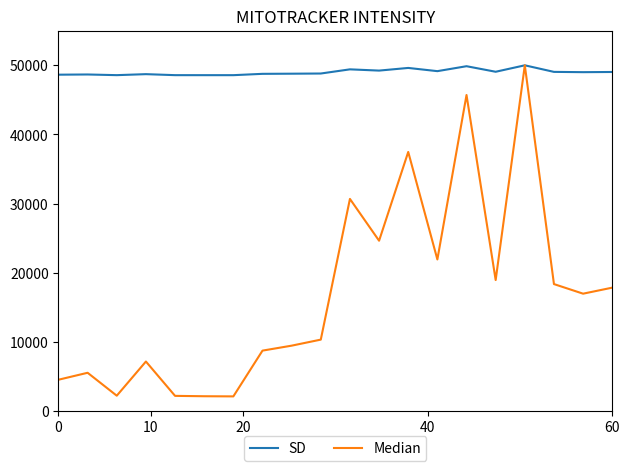

What is the maximum value shown in the chart?

50000.0